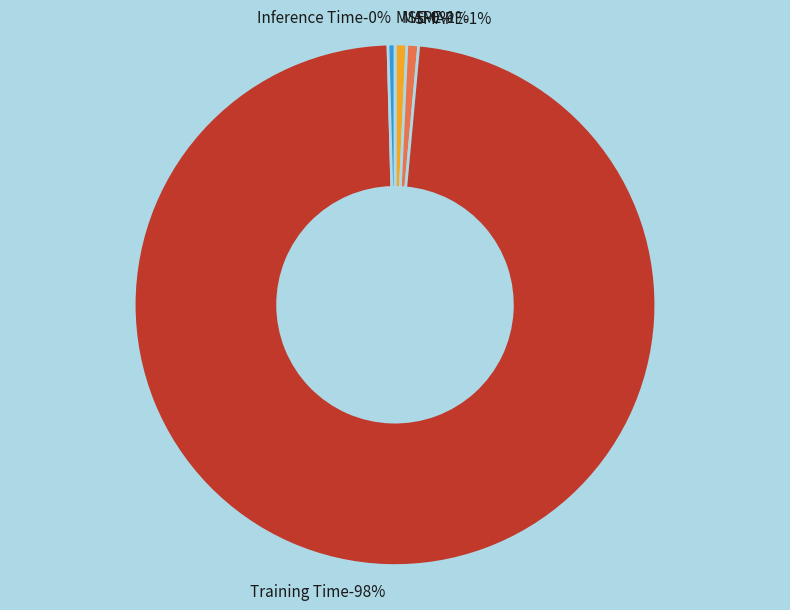

Which category has the biggest portion of the pie?

Training Time